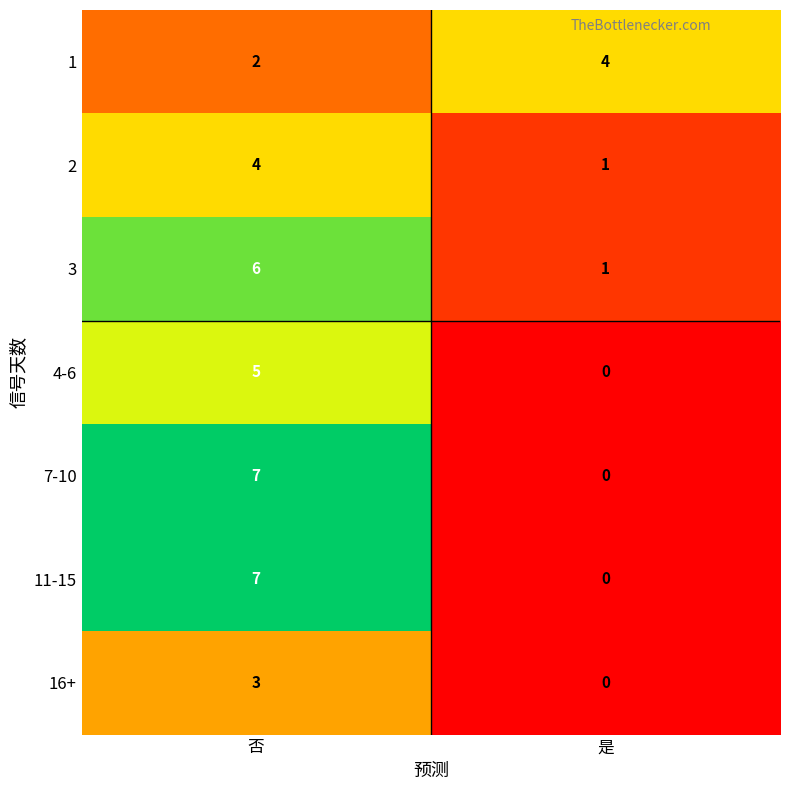

Rank the categories by 11-15 value from highest to lowest.

否, 是